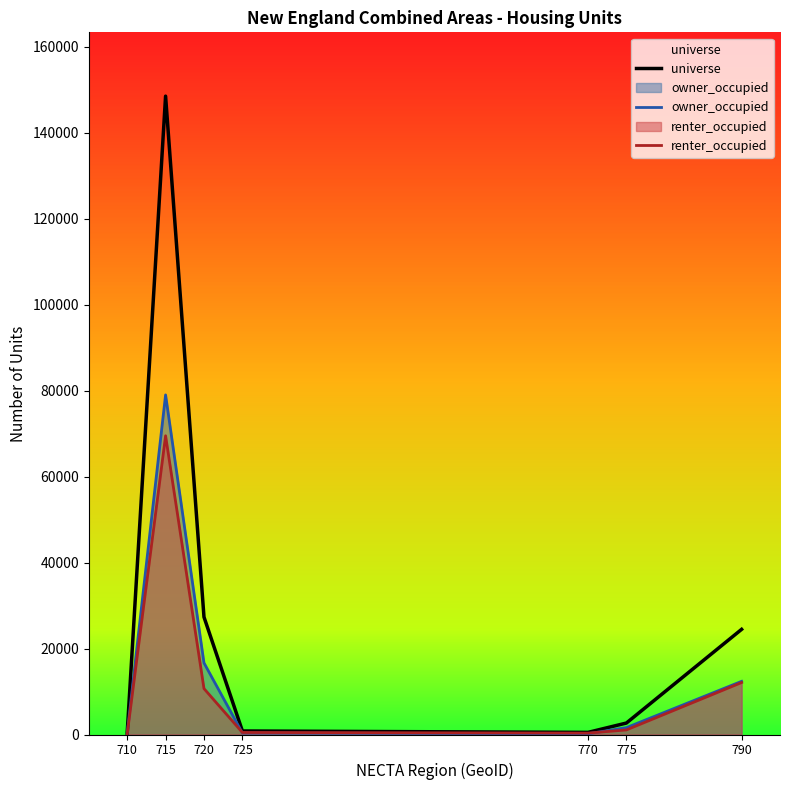

Where does the renter_occupied series first go above 1072?

715